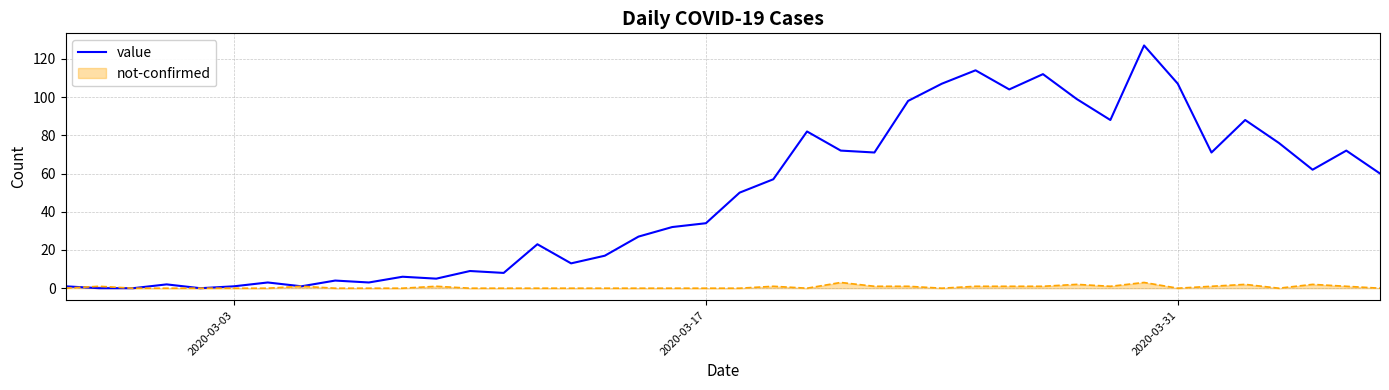

Rank the series by their maximum value, from highest to lowest.

value, not-confirmed